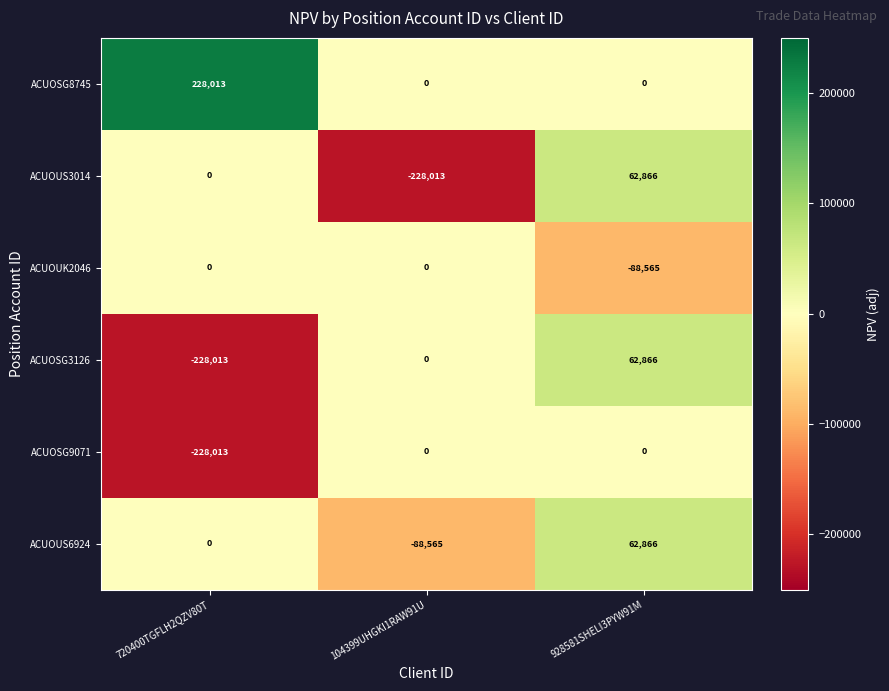

What is the difference between the ACUOSG3126 values at 104399UHGKI1RAW91U and 928581SHELI3PYW91M?

62866